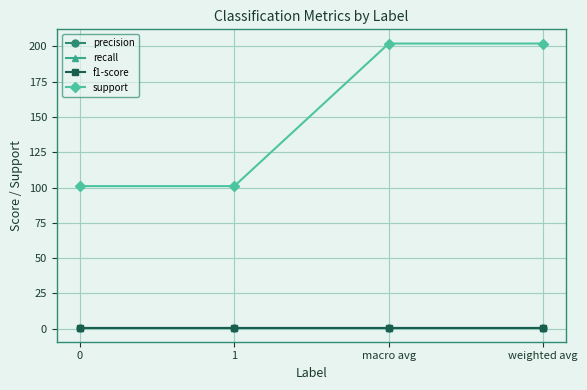

Which label corresponds to the largest value in the chart?

macro avg